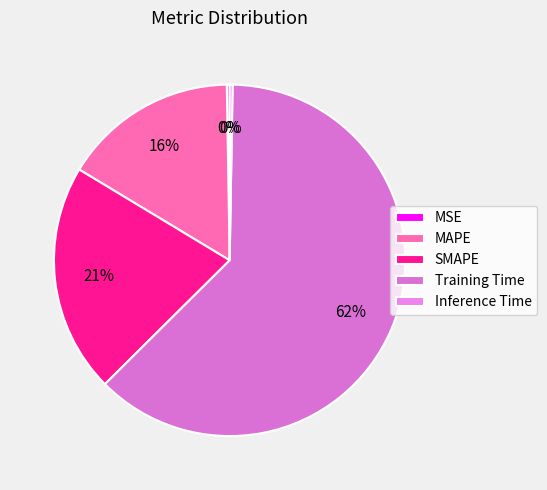

How many segments does this pie chart have?

5